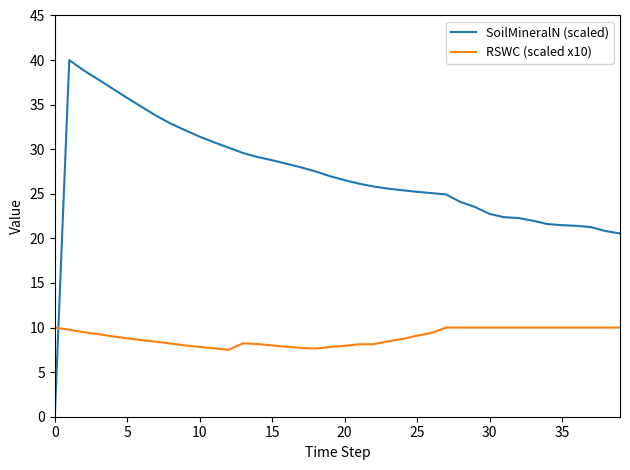

What are all the series names shown in the legend?

SoilMineralN (scaled), RSWC (scaled x10)